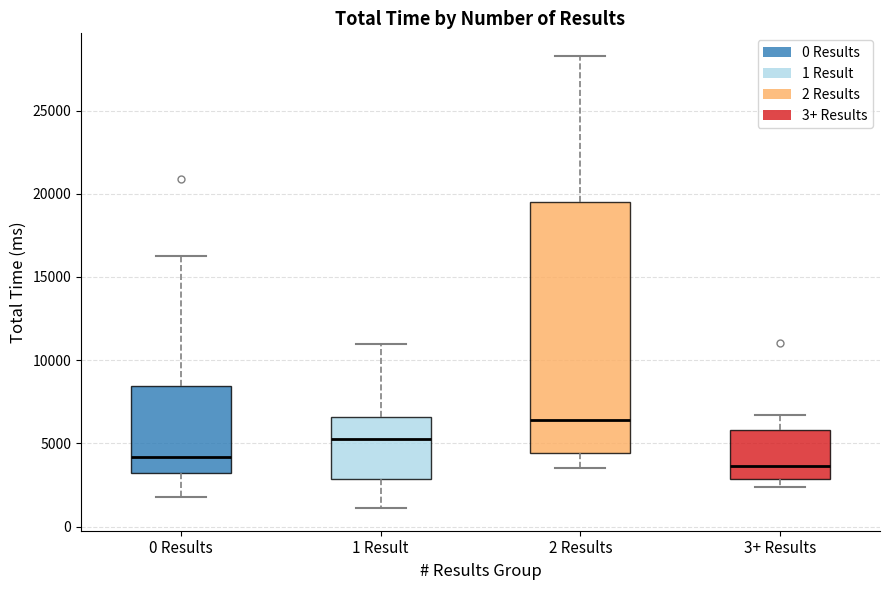

Comparing the boxes themselves (not the whiskers), which one is the tallest?

2 Results